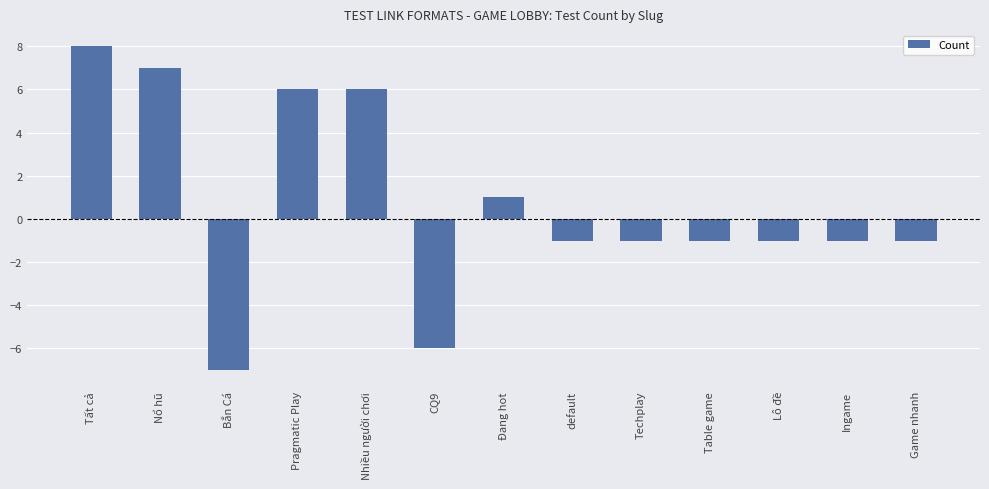

What is the change in value from Nổ hũ to Nhiều người chơi?

-1